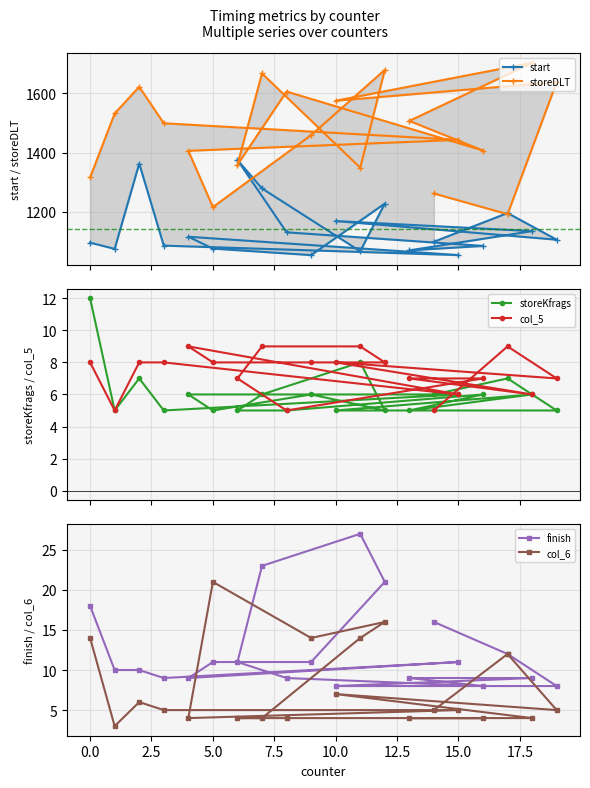

The value of start at 17 is 1482. True or false?

False